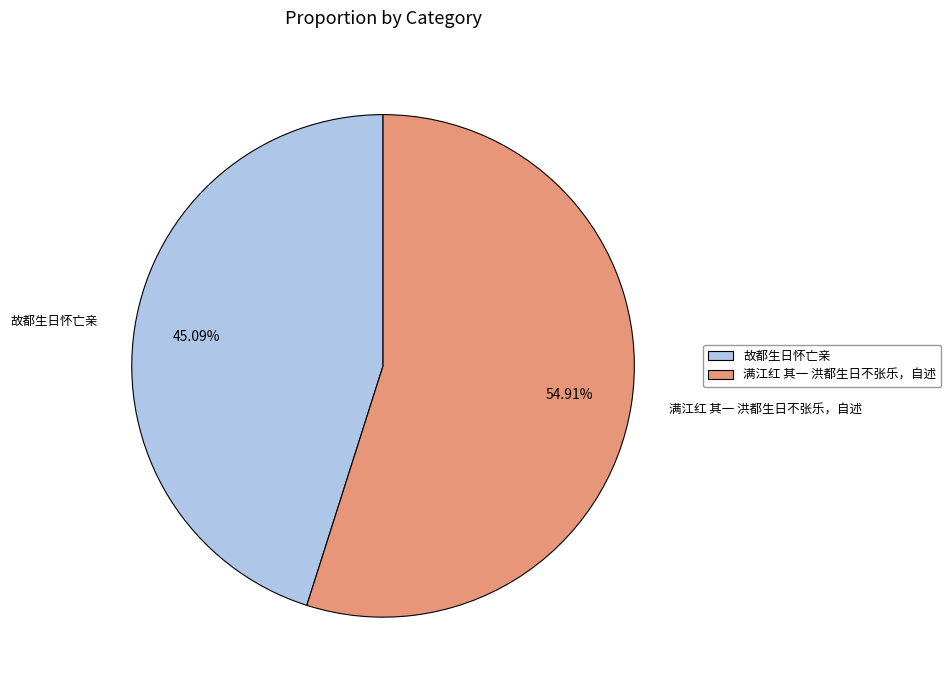

To the nearest percent, what percentage of the pie is 满江红 其一 洪都生日不张乐，自述?

55%